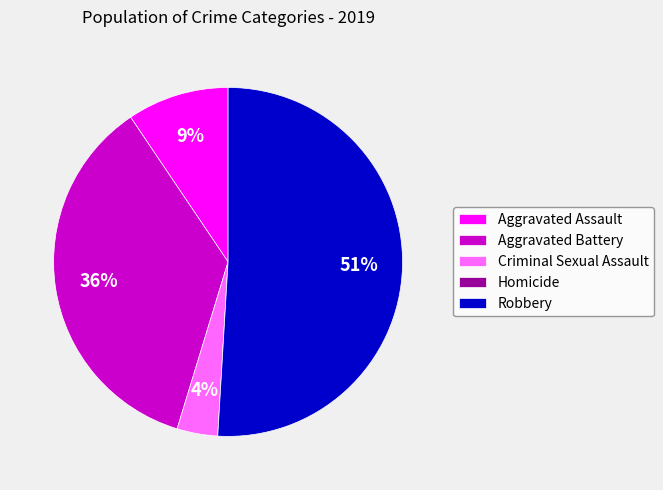

What is the largest slice in the pie chart?

Robbery